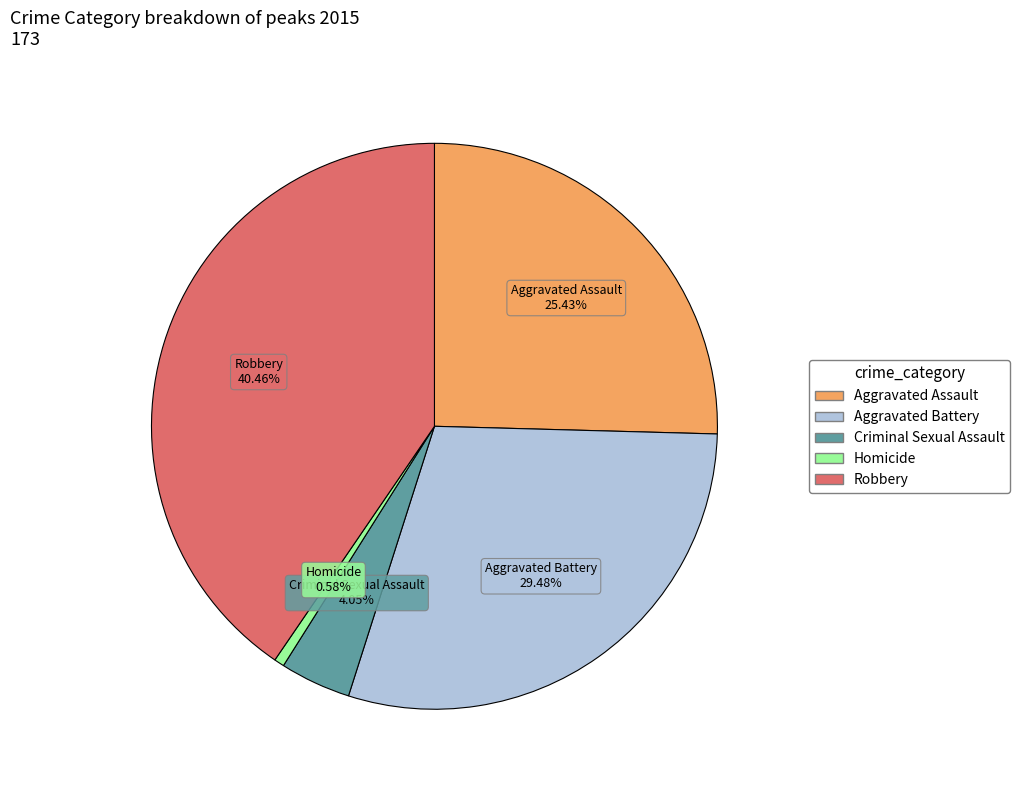

The Criminal Sexual Assault slice represents 14% of the pie. True or false?

False